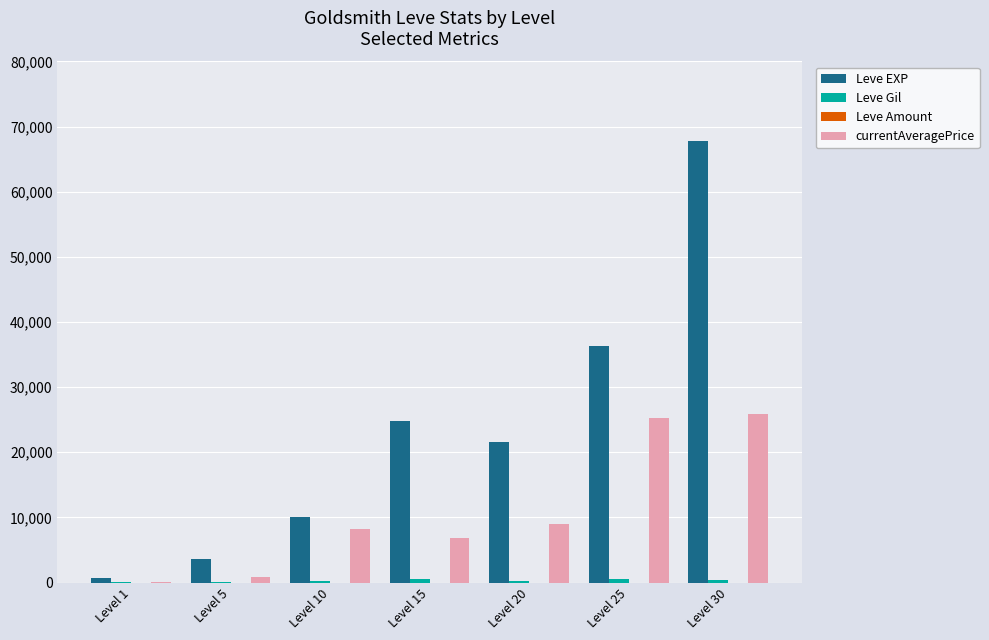

Which series has the largest range (max minus min)?

Leve EXP